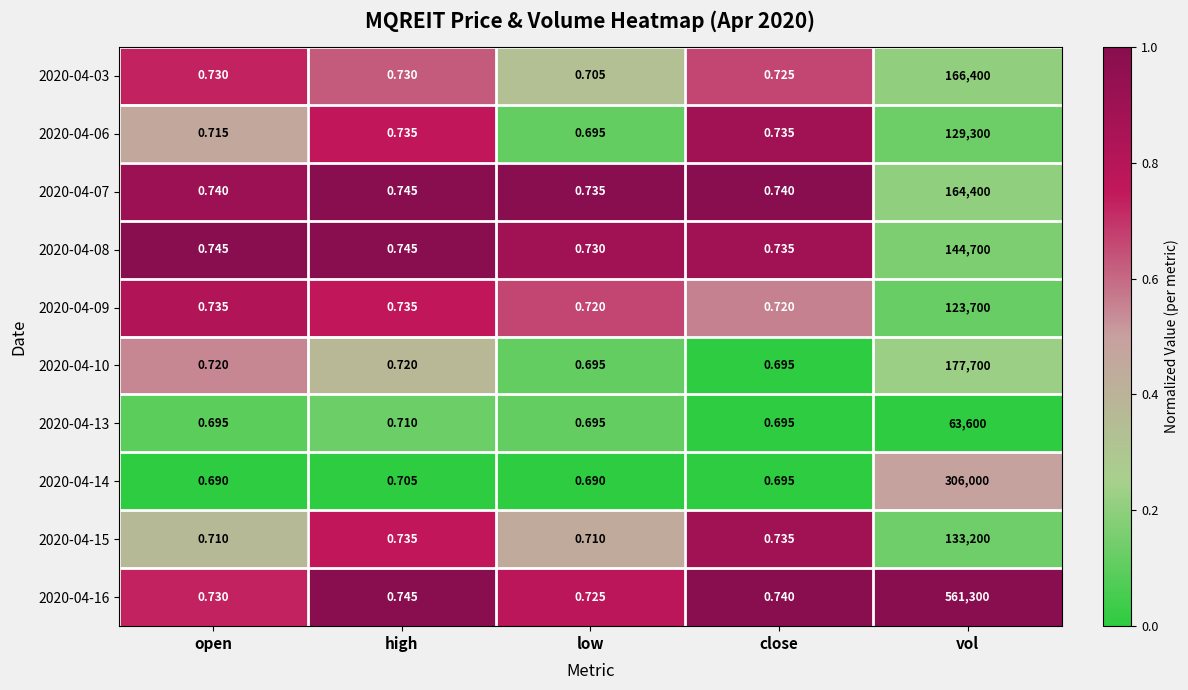

Is the value of 2020-04-13 at high greater than the value of 2020-04-10 at close?

Yes